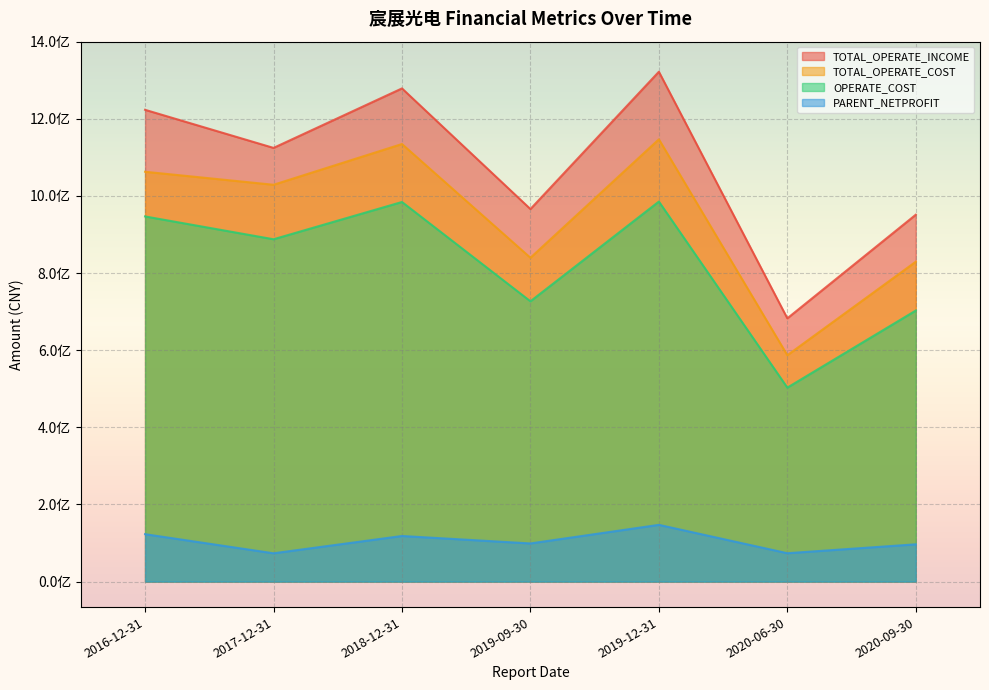

What is the minimum value for TOTAL_OPERATE_COST?

586944079.5